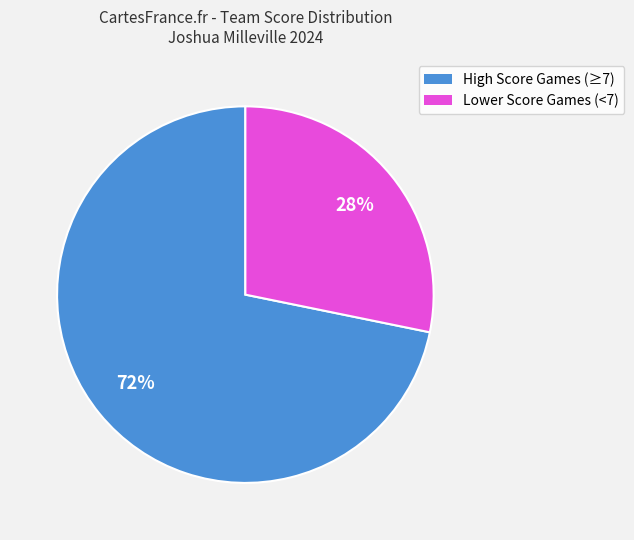

To the nearest percent, what is the difference between the largest and smallest slice percentages?

44%